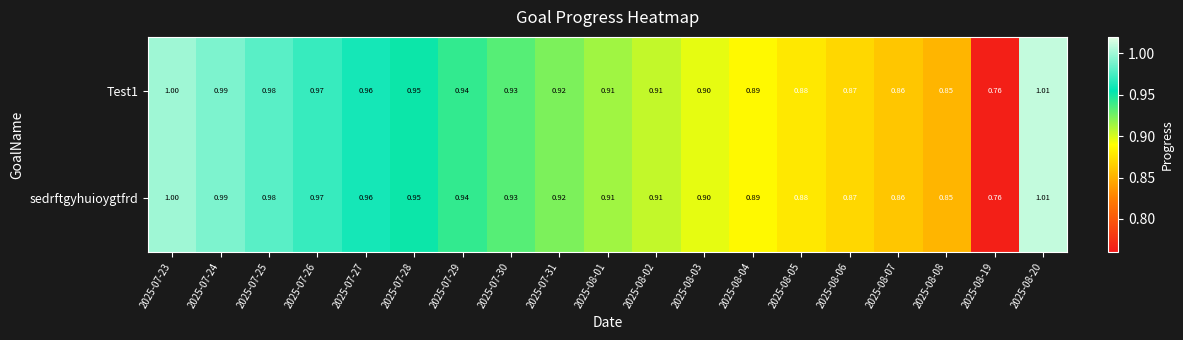

Is the value of sedrftgyhuioygtfrd at 2025-08-06 greater than the value of Test1 at 2025-08-03?

No